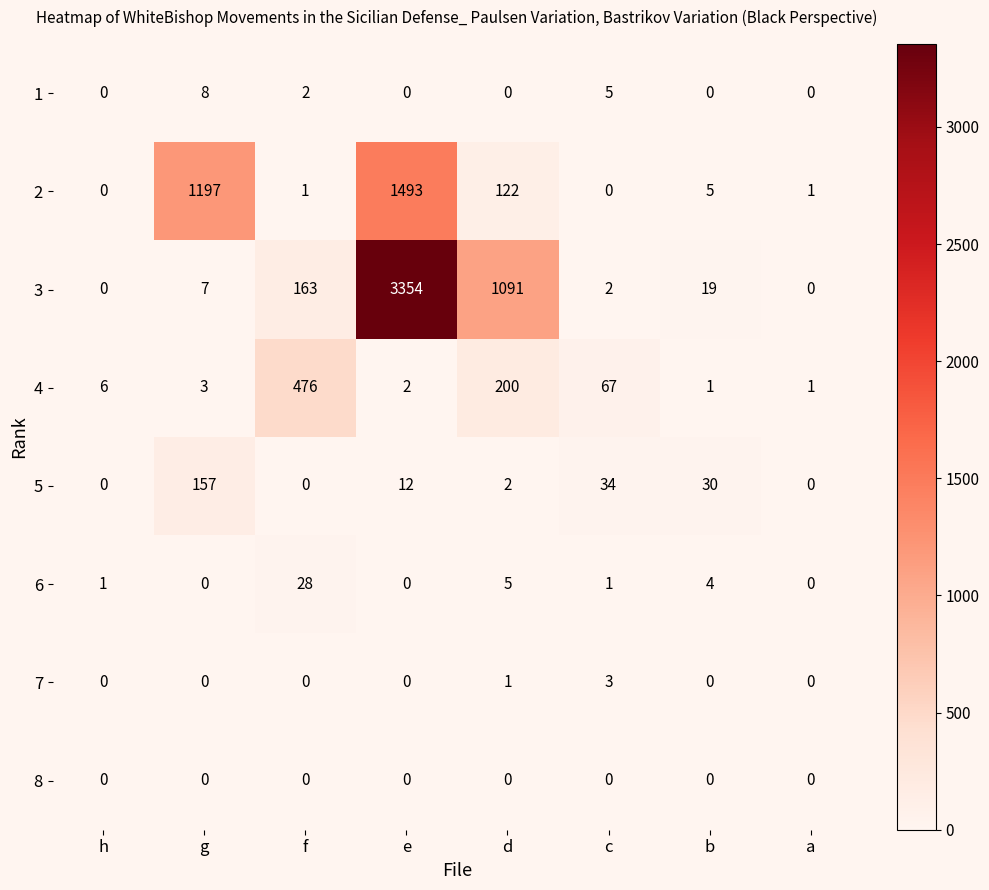

True or false: 4 has a value of 200 at d.

True